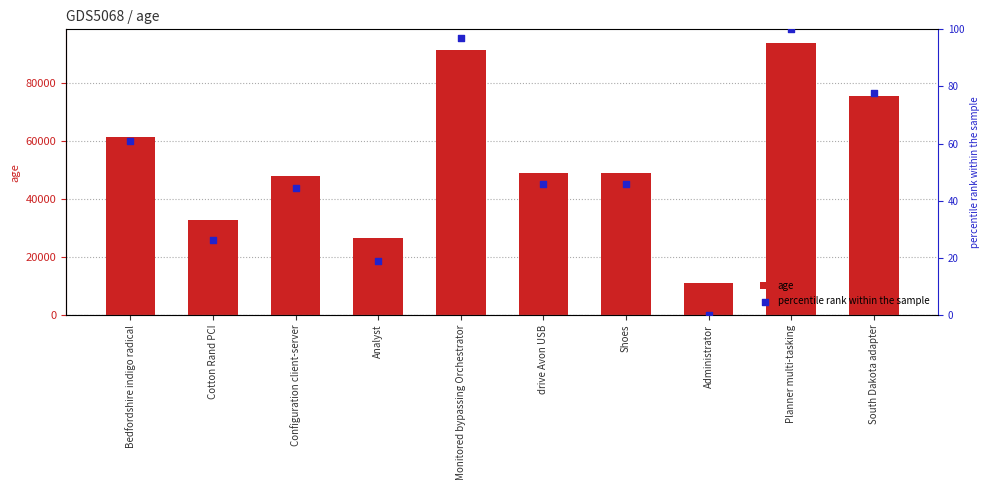

What is the total value across all series at Planner multi-tasking?

93877.0